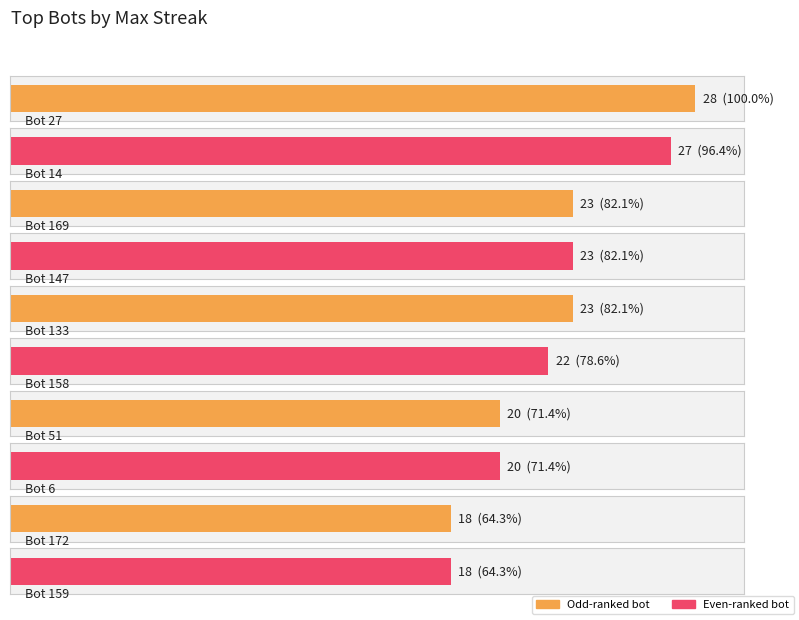

What is the average value?

22